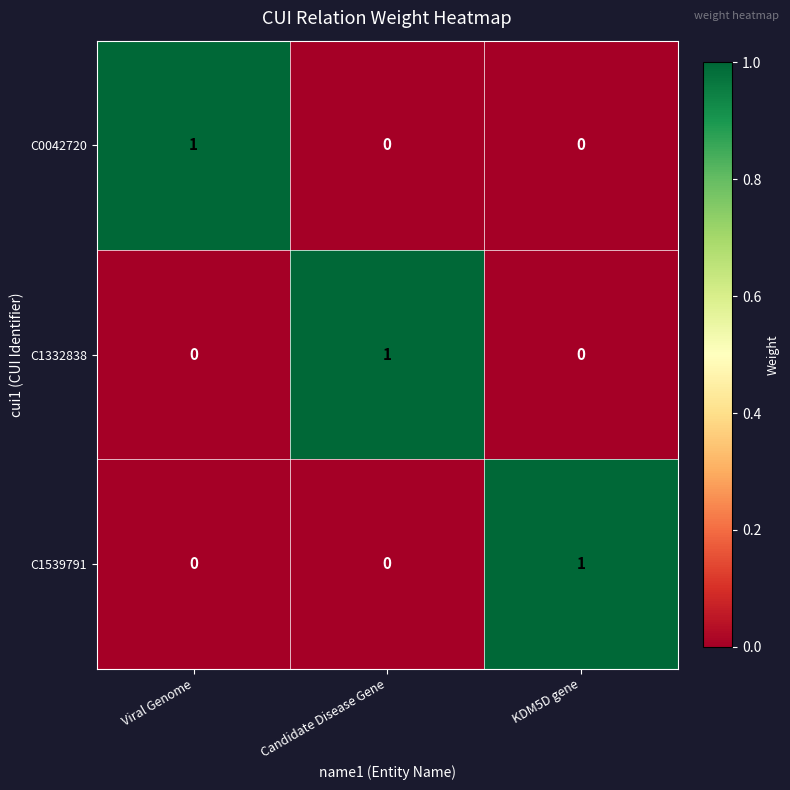

What is the difference between the highest and lowest values at Candidate Disease Gene?

1